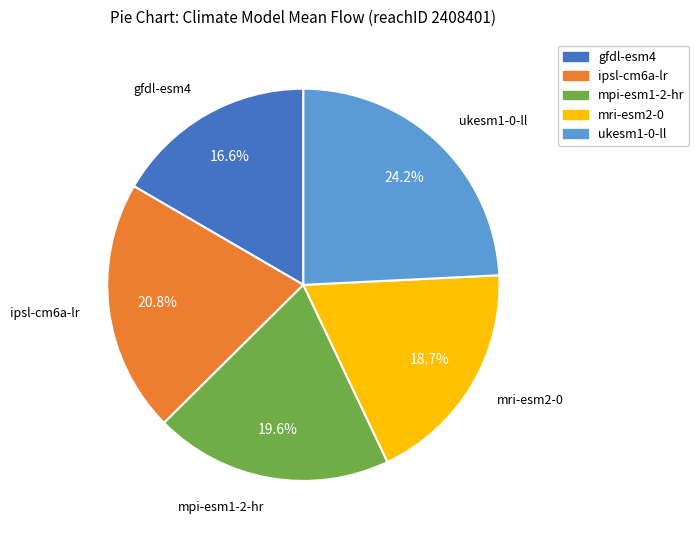

To the nearest percent, what percentage of the pie is ukesm1-0-ll?

24%